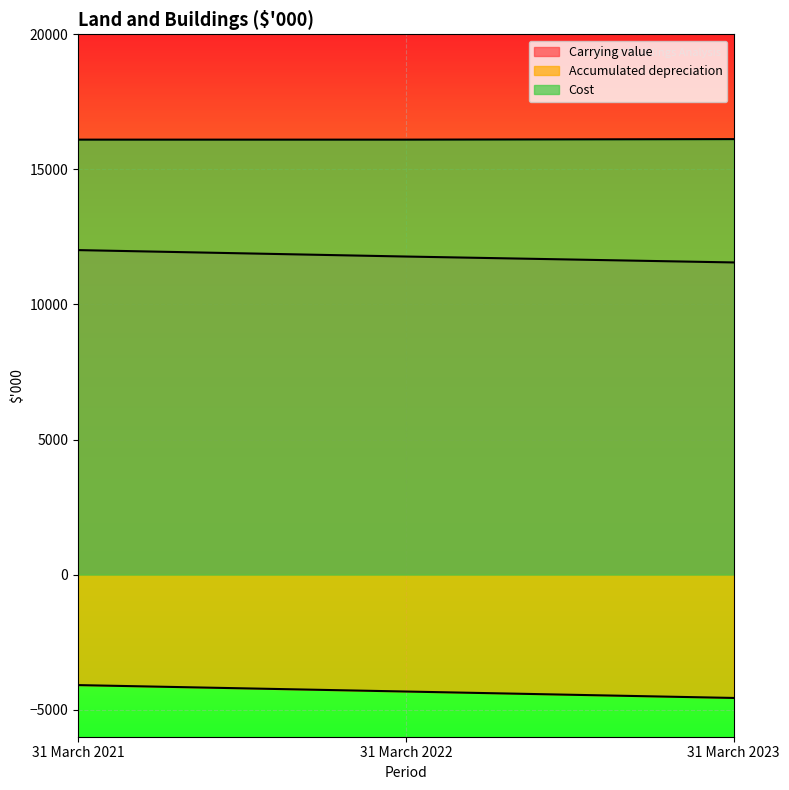

What is the difference between the second highest and minimum values in the Carrying value series?

219